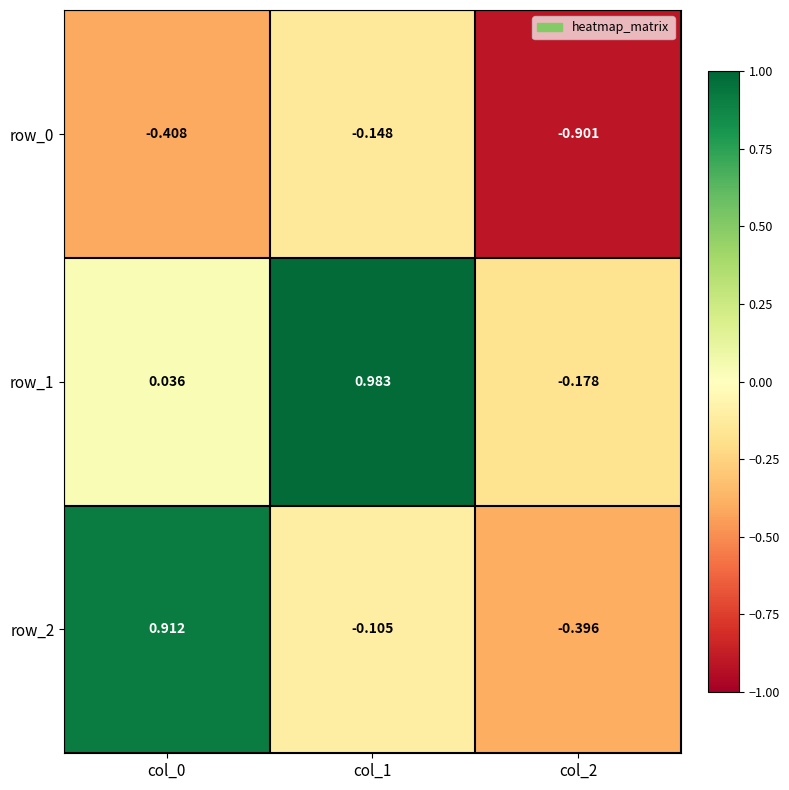

Count the number of categories in the chart.

3